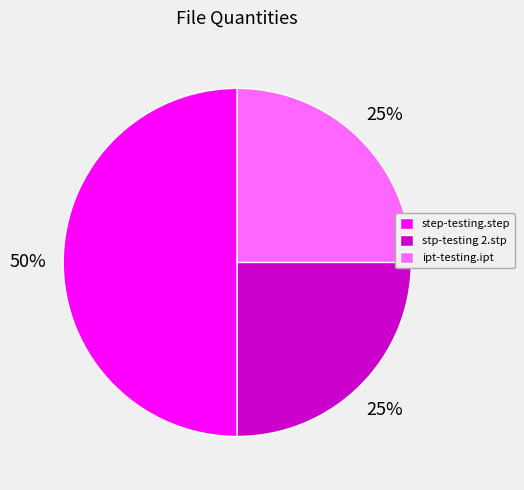

Count the number of slices in the pie.

3